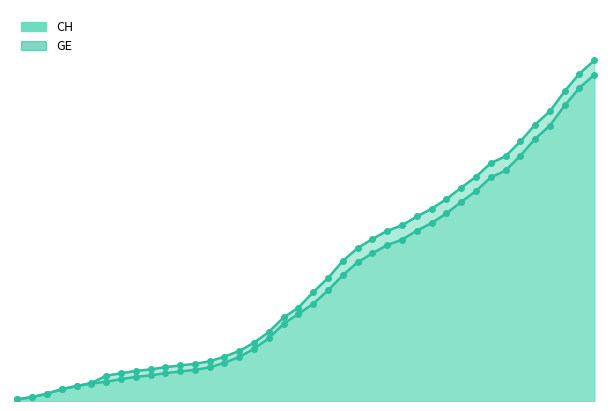

Rank the categories by GE value from lowest to highest.

2020-02-25, 2020-02-26, 2020-02-27, 2020-02-28, 2020-02-29, 2020-03-01, 2020-03-02, 2020-03-03, 2020-03-04, 2020-03-05, 2020-03-06, 2020-03-07, 2020-03-08, 2020-03-09, 2020-03-10, 2020-03-11, 2020-03-12, 2020-03-13, 2020-03-14, 2020-03-15, 2020-03-16, 2020-03-17, 2020-03-18, 2020-03-19, 2020-03-20, 2020-03-21, 2020-03-22, 2020-03-23, 2020-03-24, 2020-03-25, 2020-03-26, 2020-03-27, 2020-03-28, 2020-03-29, 2020-03-30, 2020-03-31, 2020-04-01, 2020-04-02, 2020-04-03, 2020-04-04